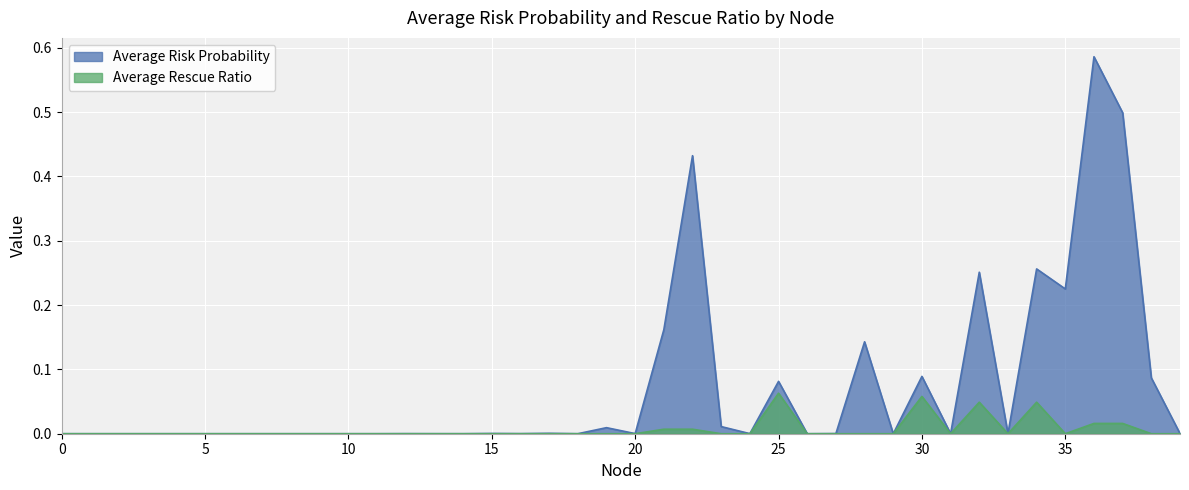

How many series are shown in this chart?

2